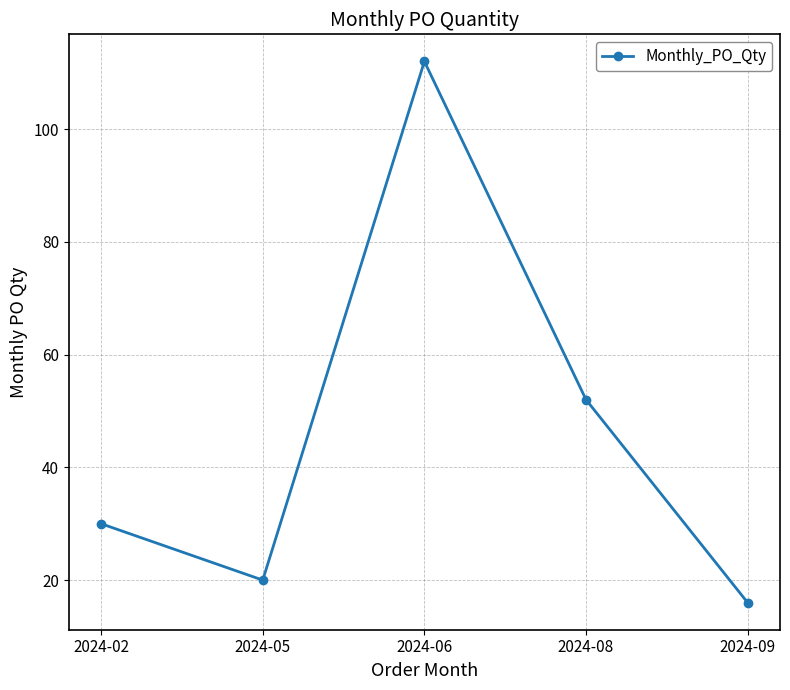

How many lines are shown in the chart?

1